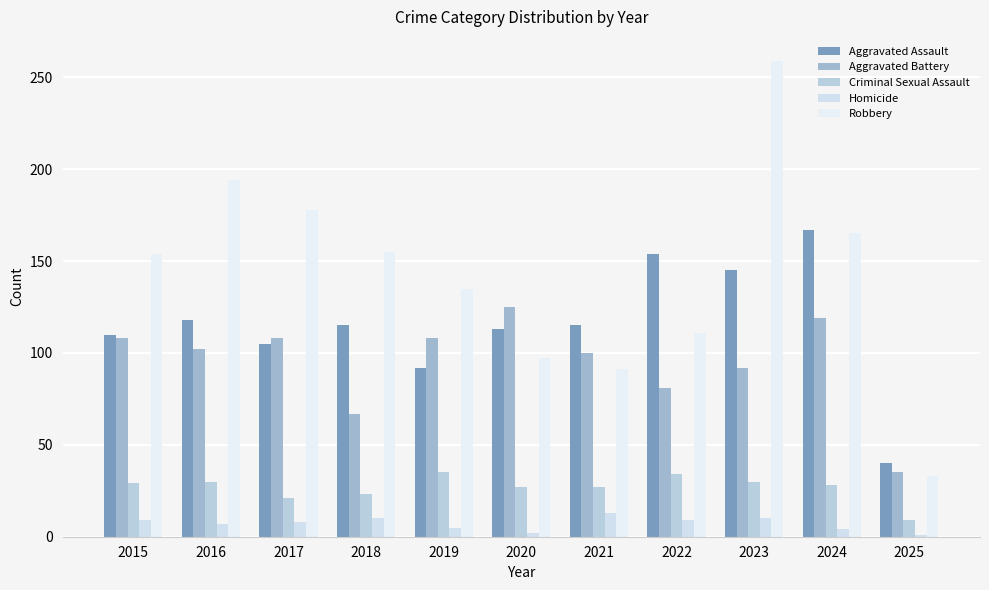

How many data points in Aggravated Battery are less than 102?

5